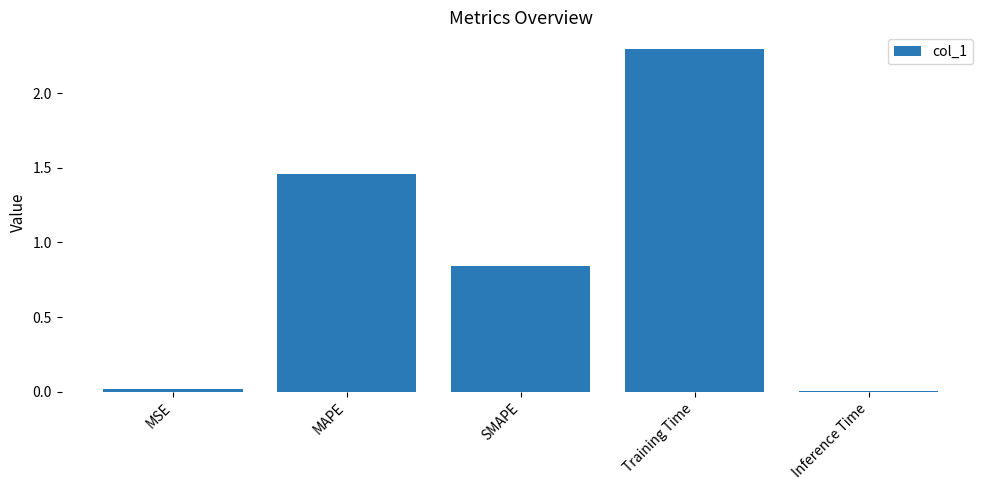

What position from the right is MAPE?

4